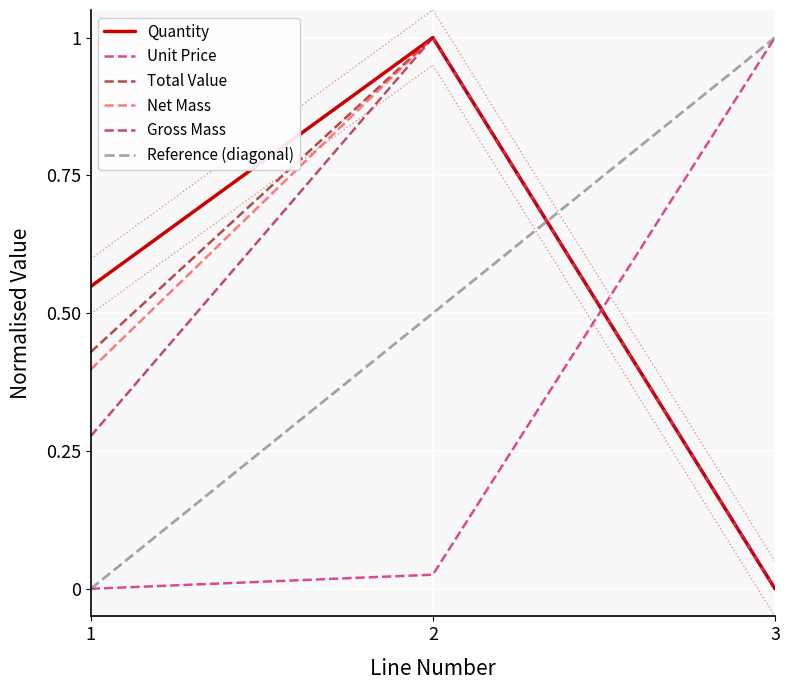

What is the difference between the highest and lowest values at 2?

1.0